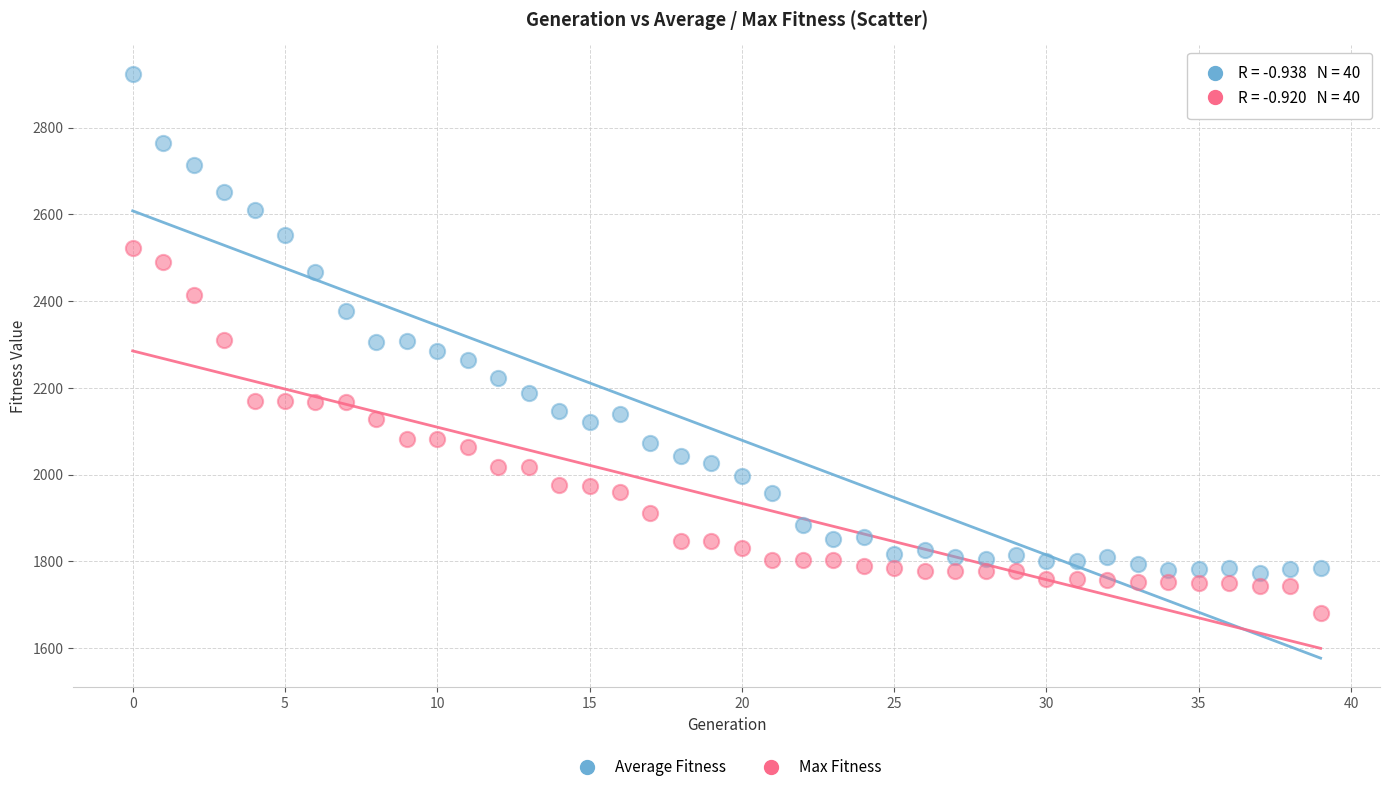

Across all data points, what is the range of Y values (max minus min)?

1241.5